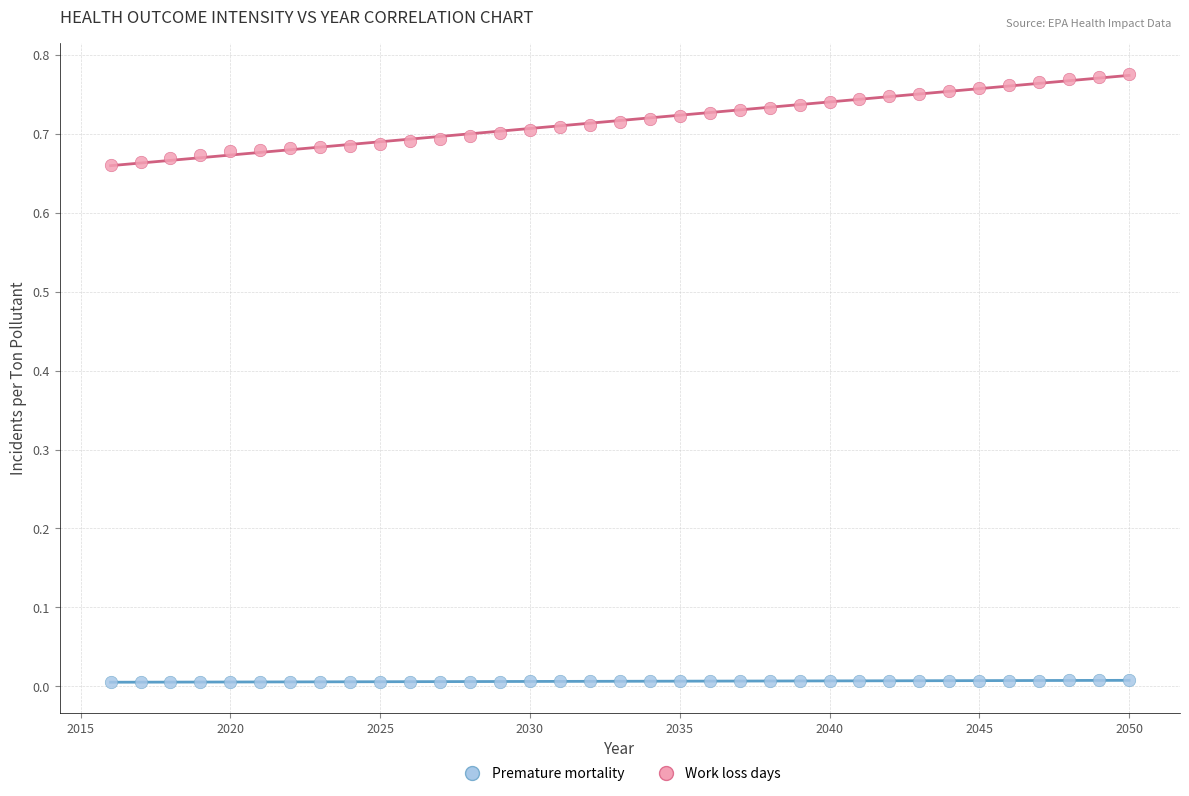

Which series contains the highest Y value?

Work loss days